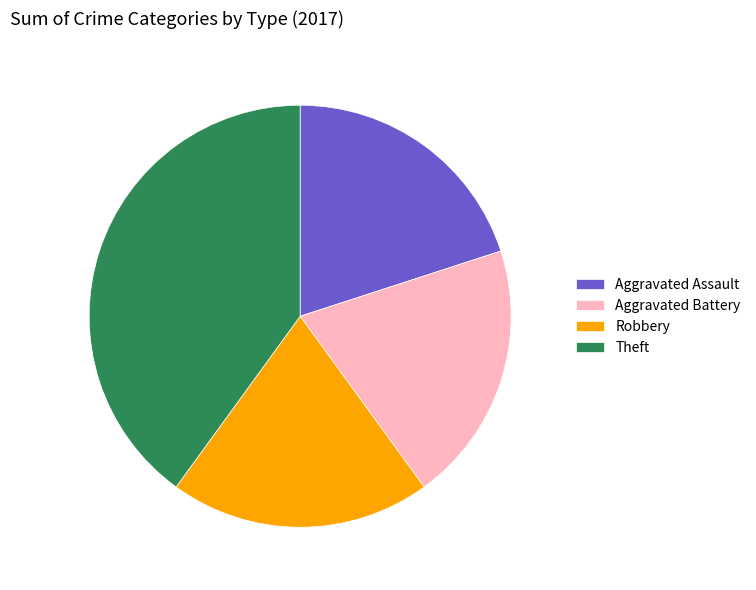

Does Aggravated Battery account for over 50% of the chart?

No